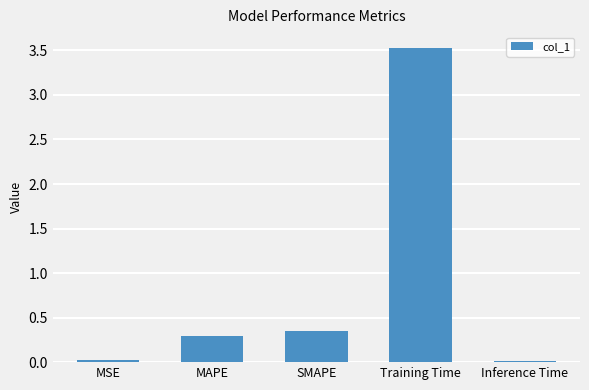

Which has a higher value, Training Time or MSE?

Training Time